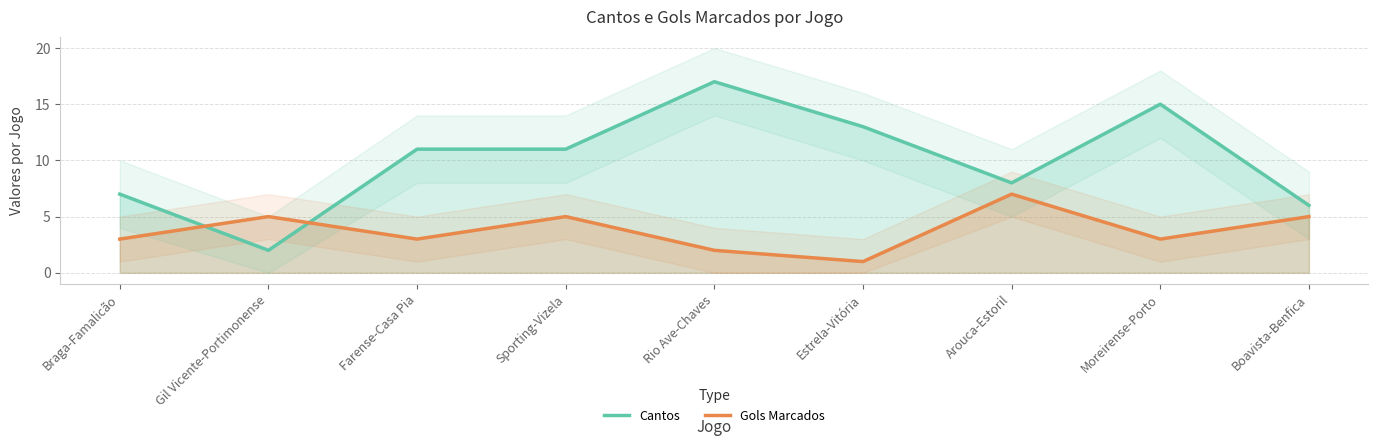

What is the lowest value of the Cantos series?

2